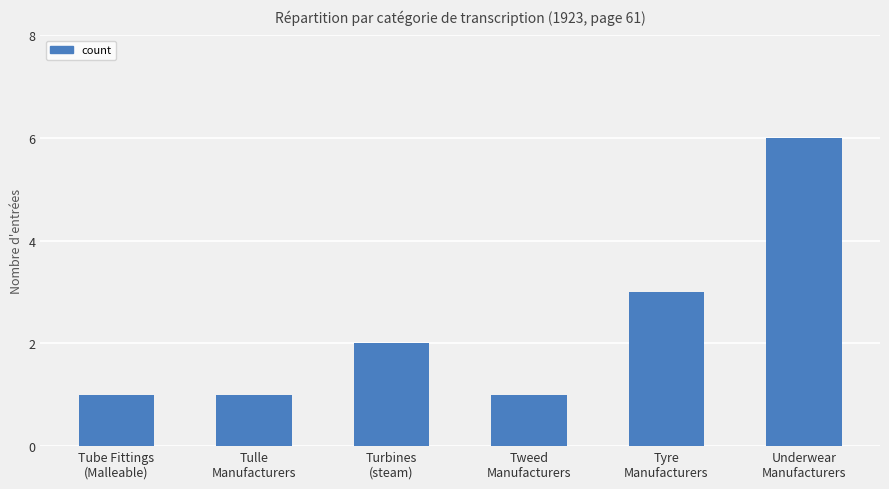

What is the maximum value shown in the chart?

6